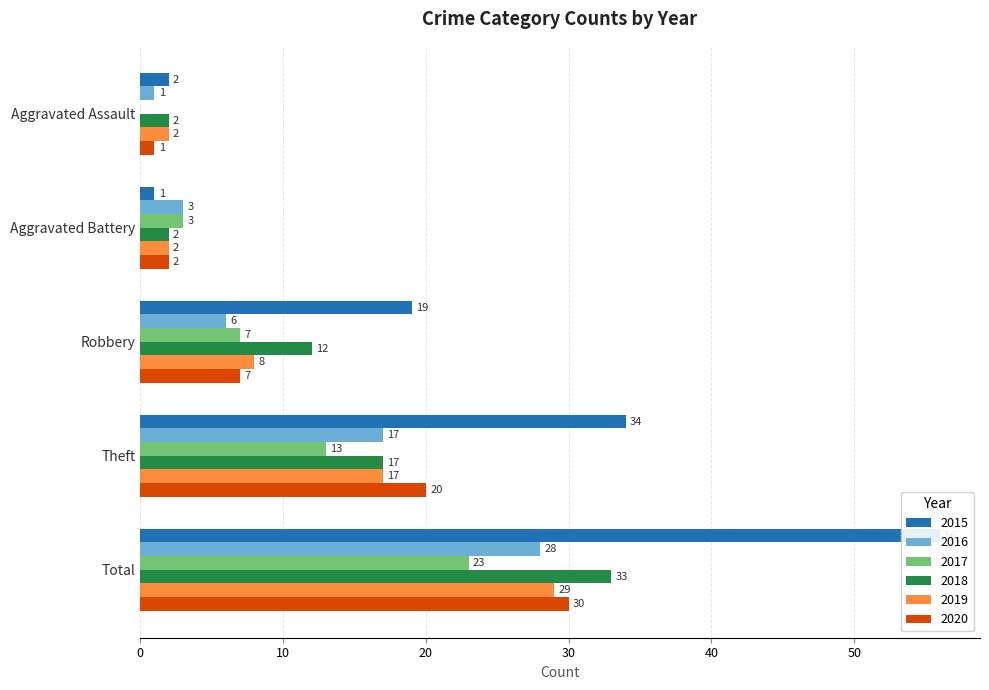

Reading left to right, what are all the values shown in this chart?

2015: Aggravated Assault=2	Aggravated Battery=1	Robbery=19	Theft=34	Total=56
2016: Aggravated Assault=1	Aggravated Battery=3	Robbery=6	Theft=17	Total=28
2017: Aggravated Assault=0	Aggravated Battery=3	Robbery=7	Theft=13	Total=23
2018: Aggravated Assault=2	Aggravated Battery=2	Robbery=12	Theft=17	Total=33
2019: Aggravated Assault=2	Aggravated Battery=2	Robbery=8	Theft=17	Total=29
2020: Aggravated Assault=1	Aggravated Battery=2	Robbery=7	Theft=20	Total=30